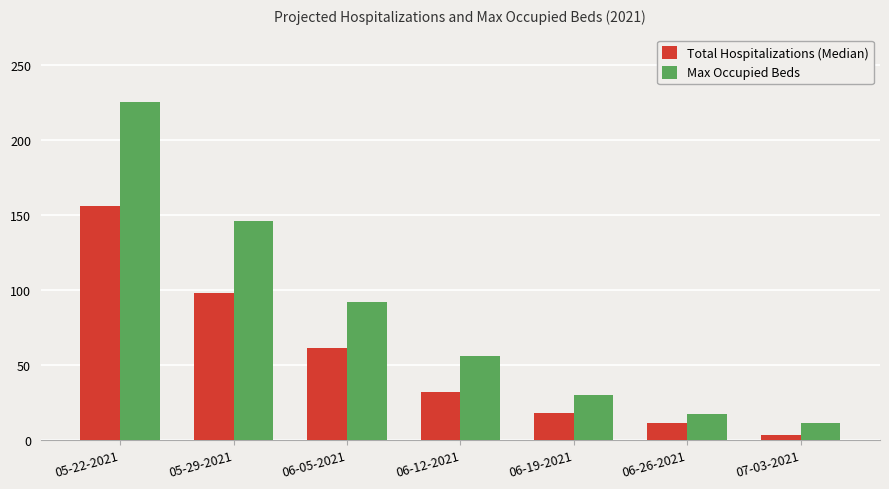

What is the value of the Total Hospitalizations (Median) bar at the 7th from the left?

3